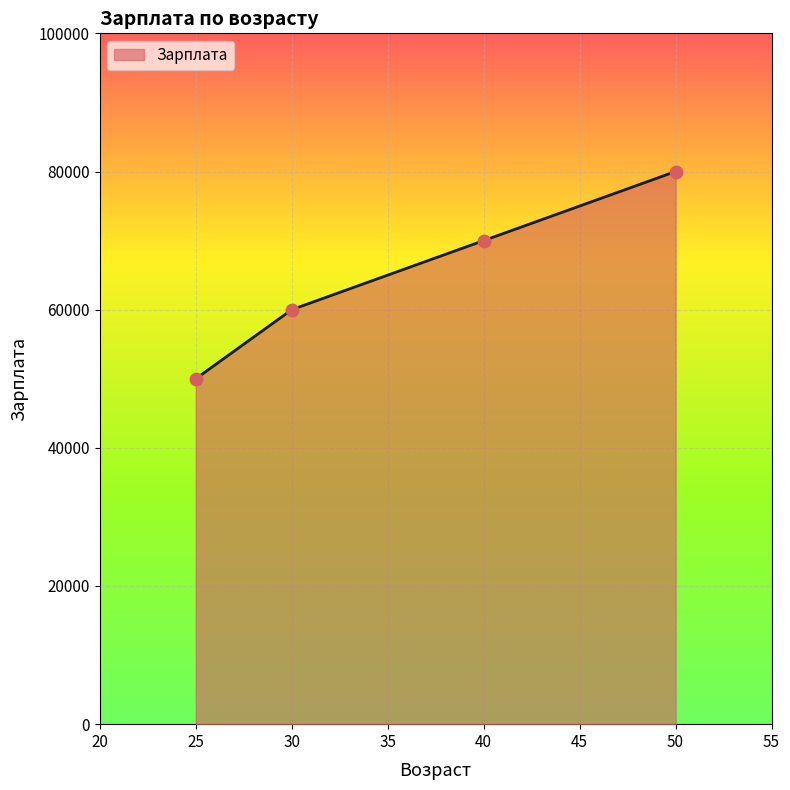

What is the change in value from 40 to 50?

+10000